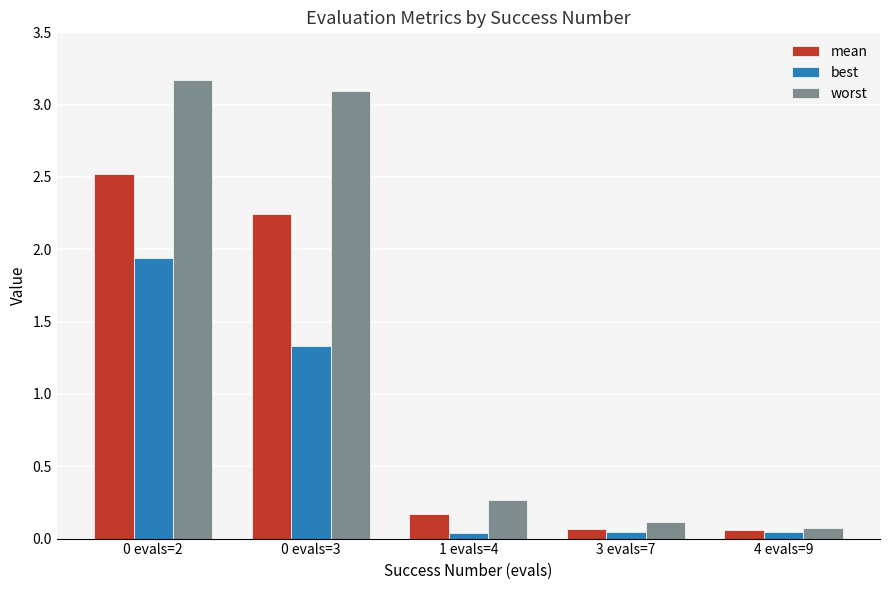

What is the value of the worst bar at the 2nd from the left?

3.1